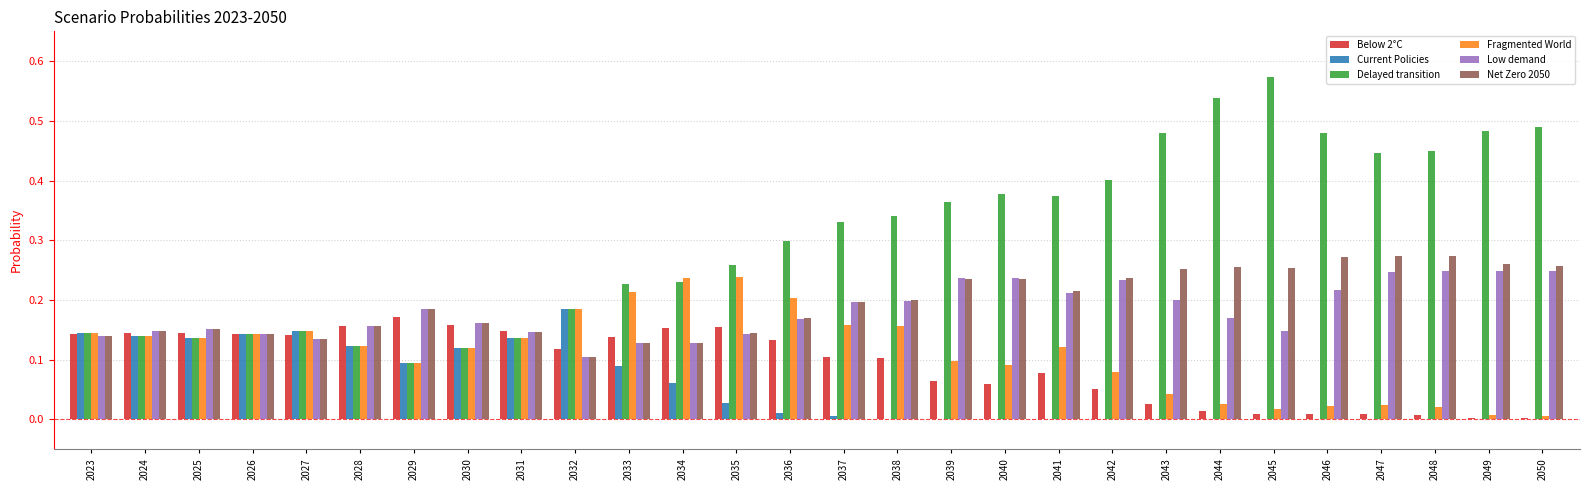

Is the value of Fragmented World at 2028 greater than the value of Low demand at 2047?

No